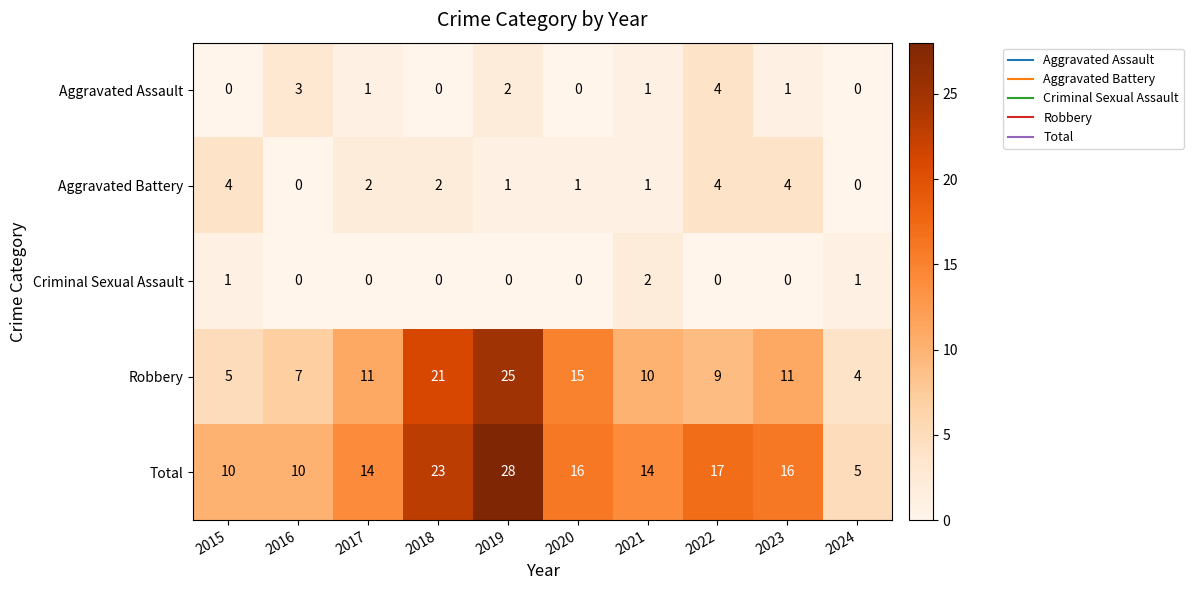

What is the total value across all series at 2018?

46